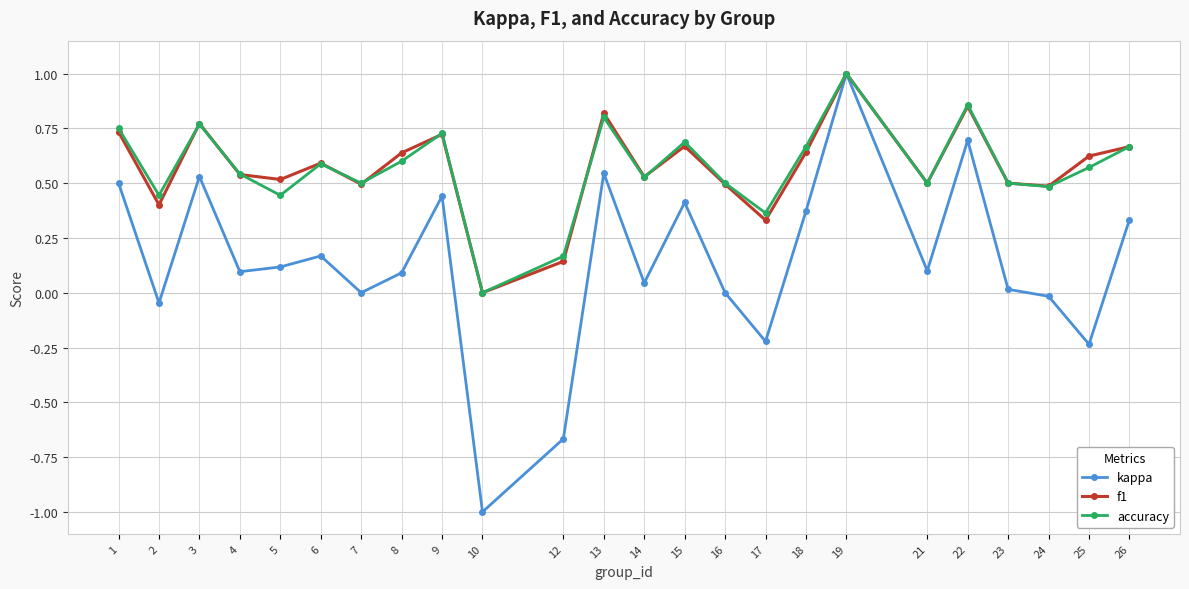

The kappa series shows 0.2 at 1. True or false?

False